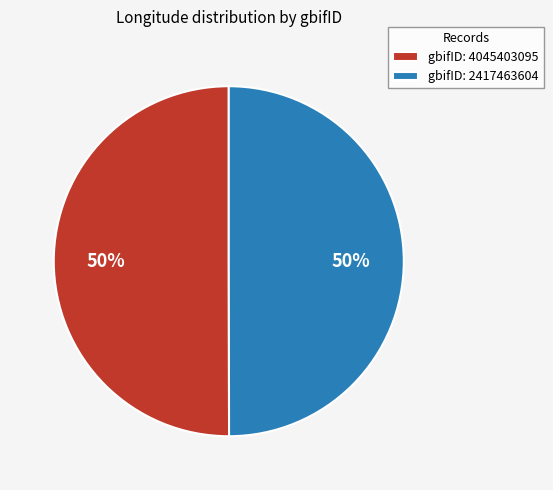

What percentage is the gbifID: 2417463604 slice, to the nearest percent?

50%